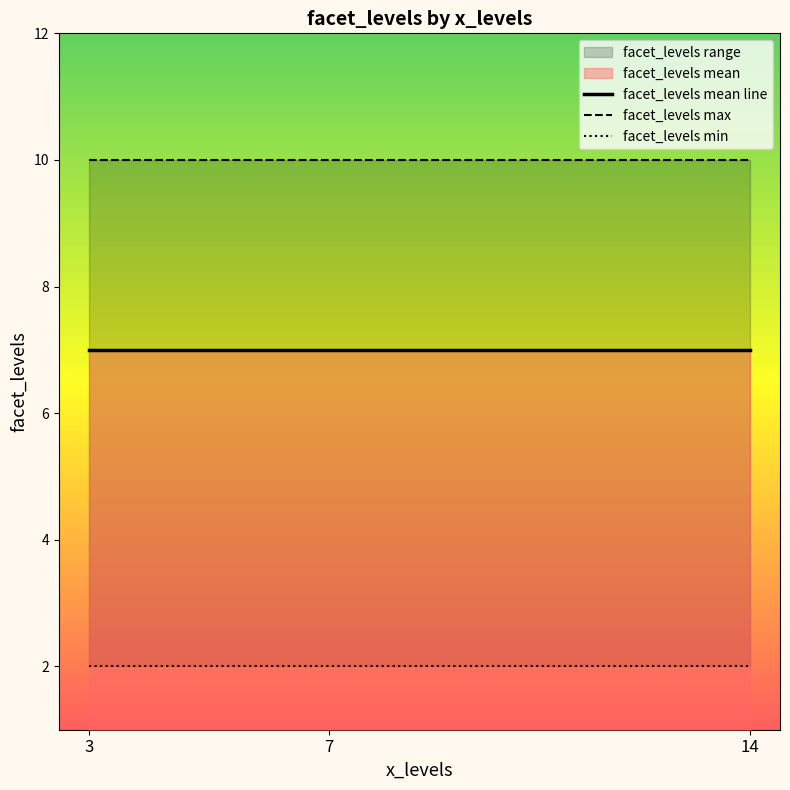

At how many categories does at least one series exceed 9?

3